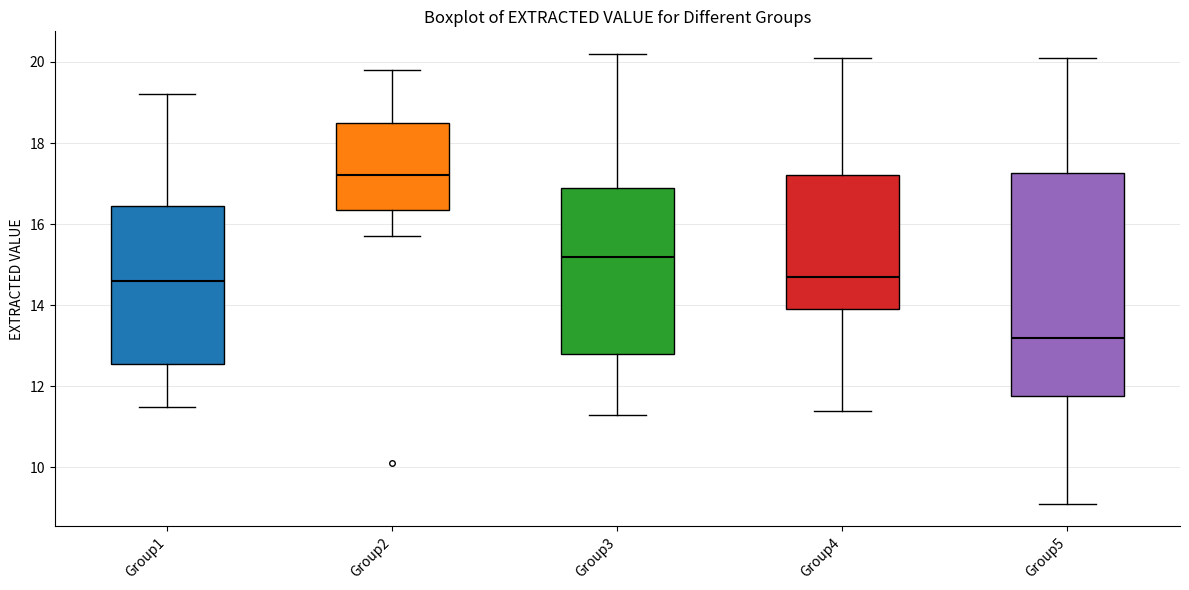

Reading left to right, transcribe this box plot: for each box, give where its median line is, the range the box spans, and where its two whiskers end, as read against the y-axis. The values are not printed on the chart, so give them approximately, as read against the axis.

Group1: median 14.6, box 12.6 to 16.4, whiskers 11.6 to 19.2
Group2: median 17.2, box 16.4 to 18.6, whiskers 15.8 to 19.8
Group3: median 15.2, box 12.8 to 17.0, whiskers 11.4 to 20.2
Group4: median 14.8, box 14.0 to 17.2, whiskers 11.4 to 20.2
Group5: median 13.2, box 11.8 to 17.2, whiskers 9.2 to 20.2